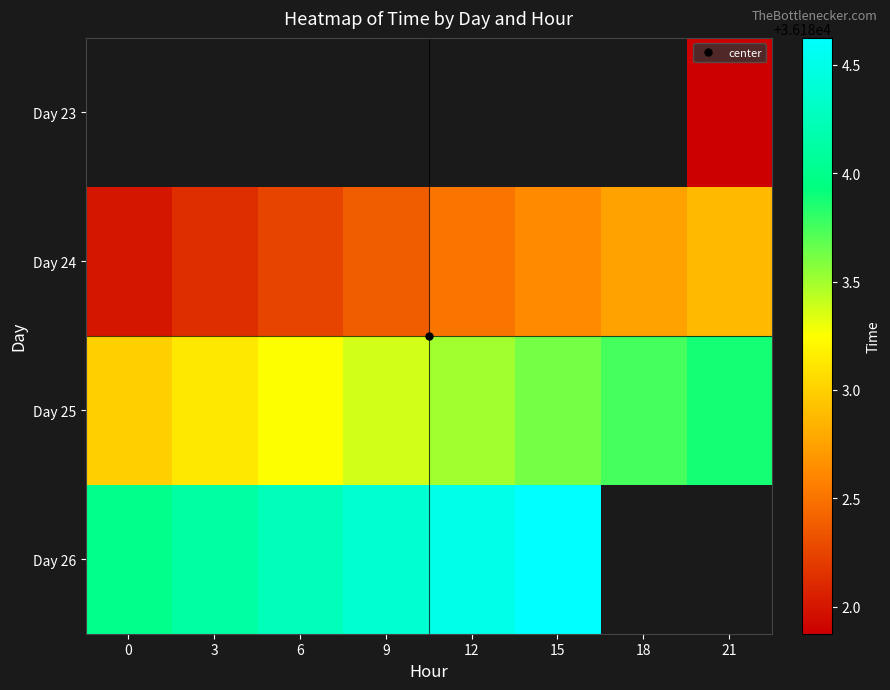

Which series has the largest total across all categories?

Day 25